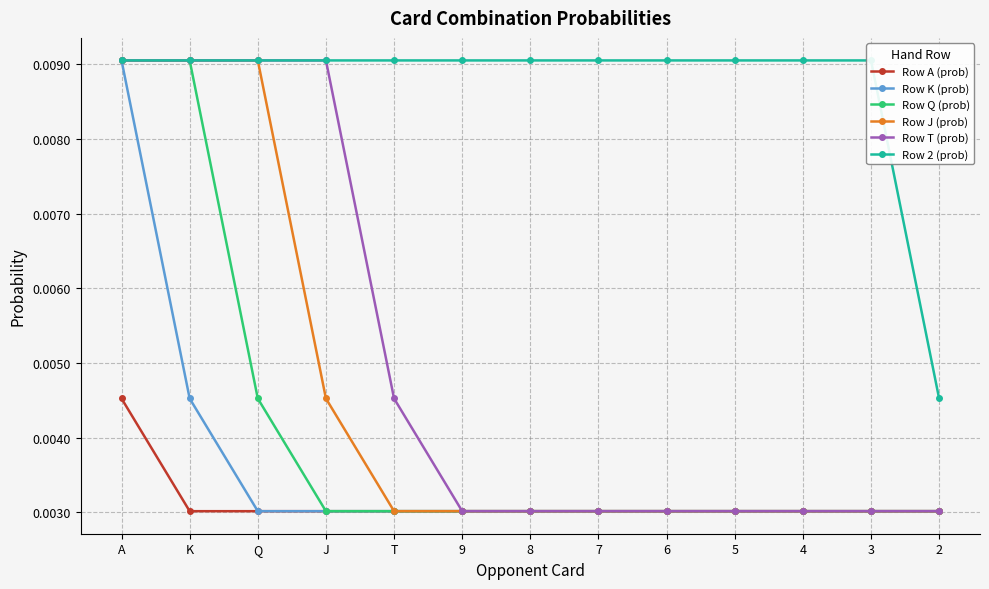

Rank the series at 7 from lowest to highest value.

Row A (prob), Row K (prob), Row Q (prob), Row J (prob), Row T (prob), Row 2 (prob)